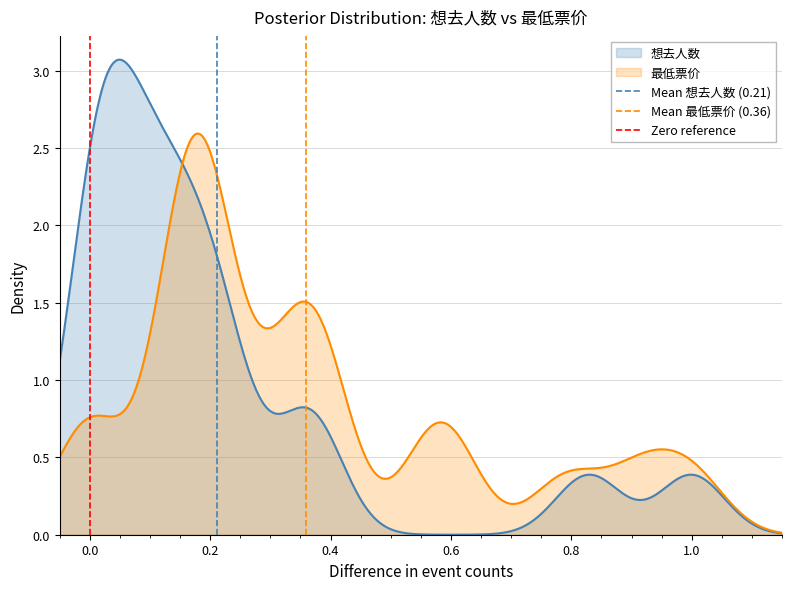

What is the total value across all series at 0.0?

3